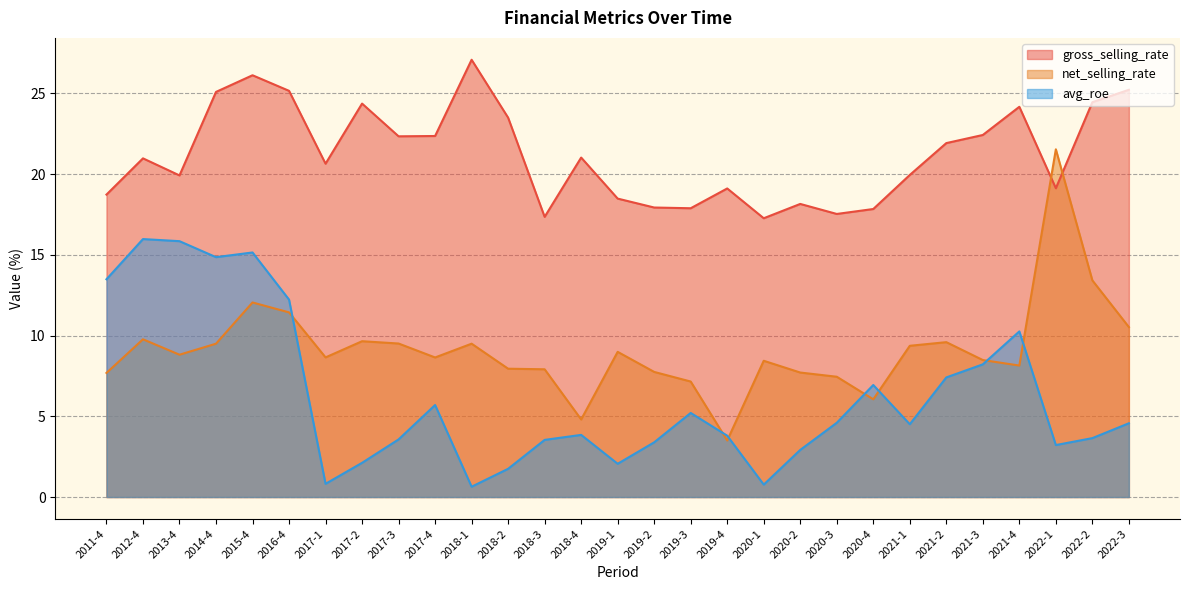

The net_selling_rate series shows 1.8 at 2018-4. True or false?

False